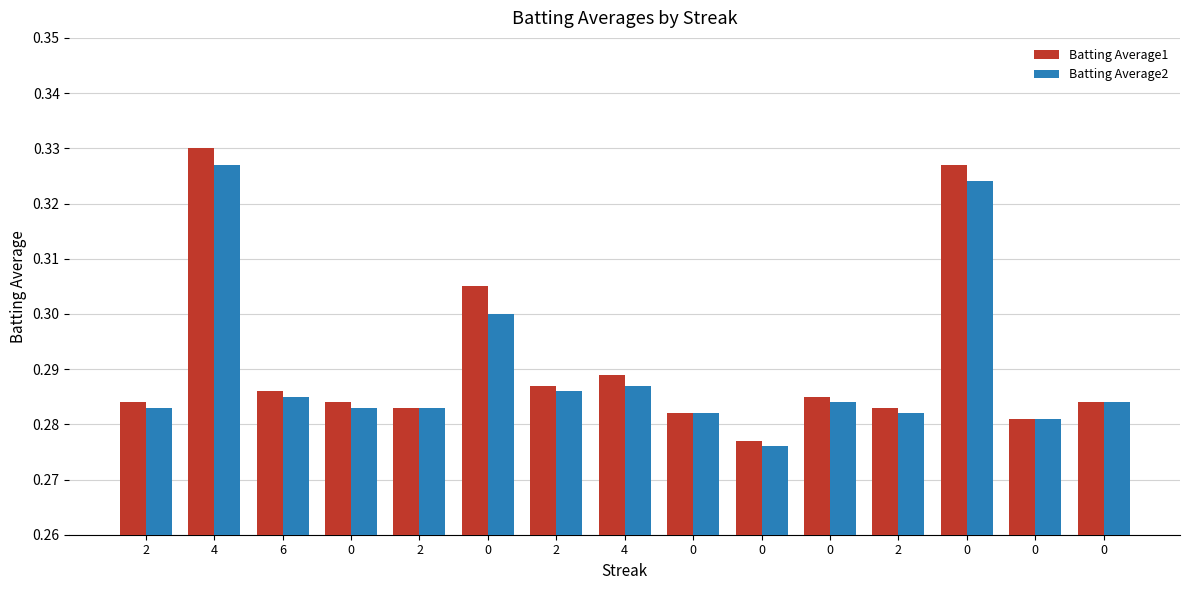

At how many categories does at least one series exceed 0?

15